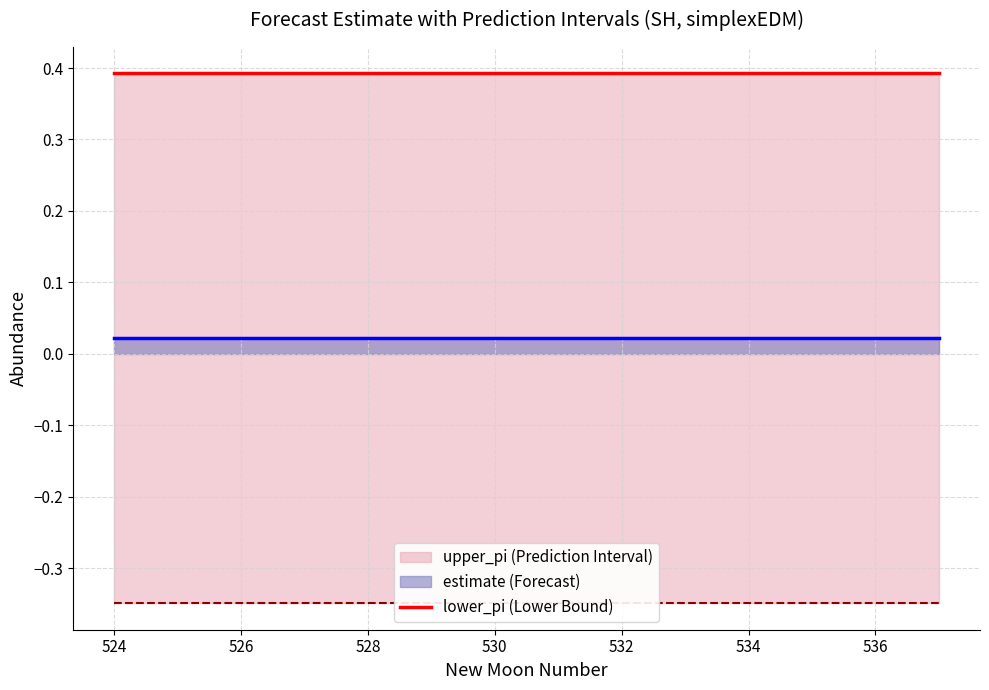

List the series in order of their overall mean, highest first.

upper_pi_line, estimate_line, lower_pi